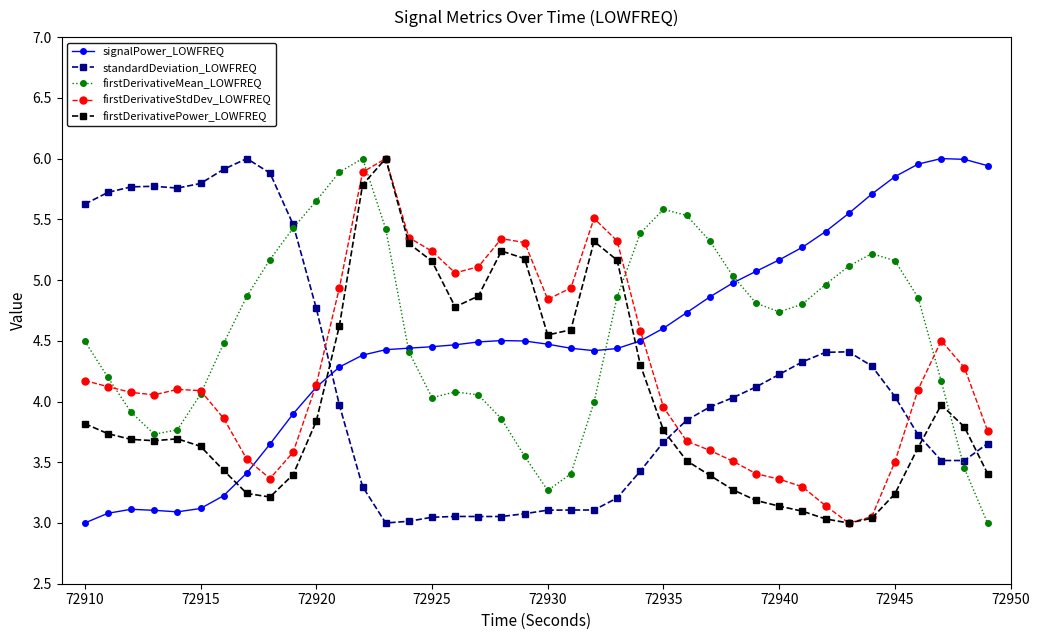

Count the number of data series in this chart.

5